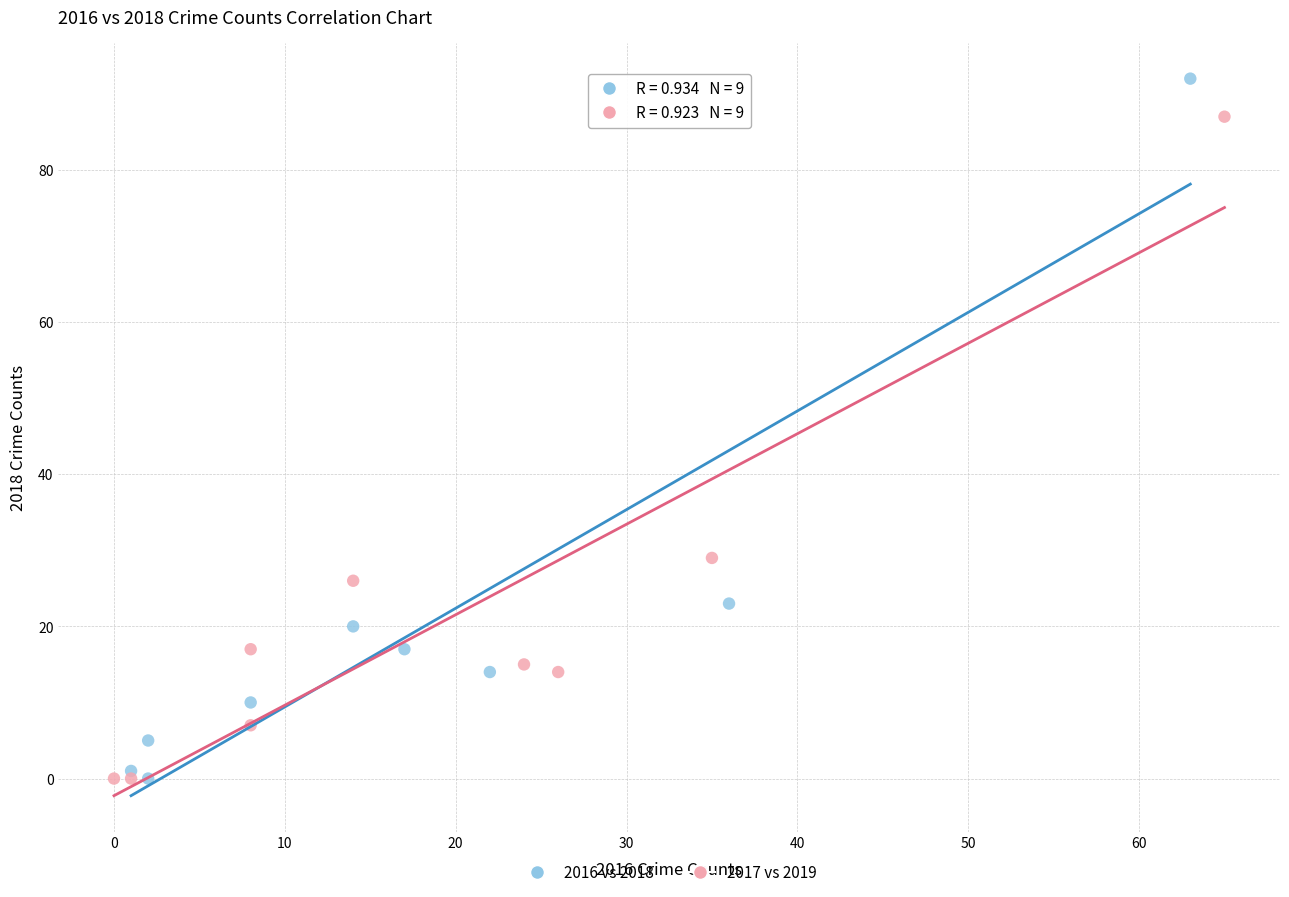

Which series has the largest Y range (max minus min)?

2016 vs 2018